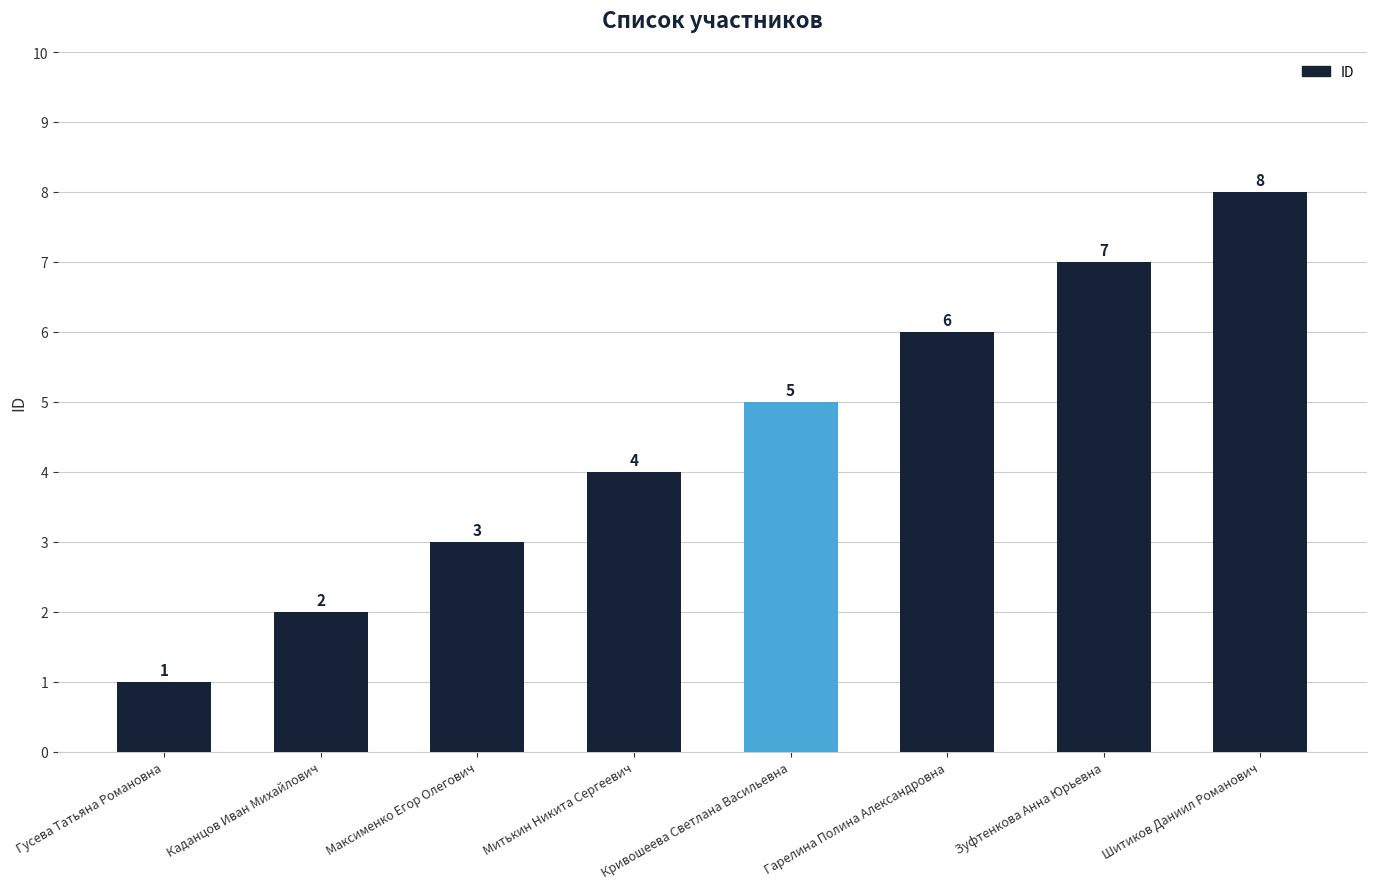

What is the smallest value displayed?

1